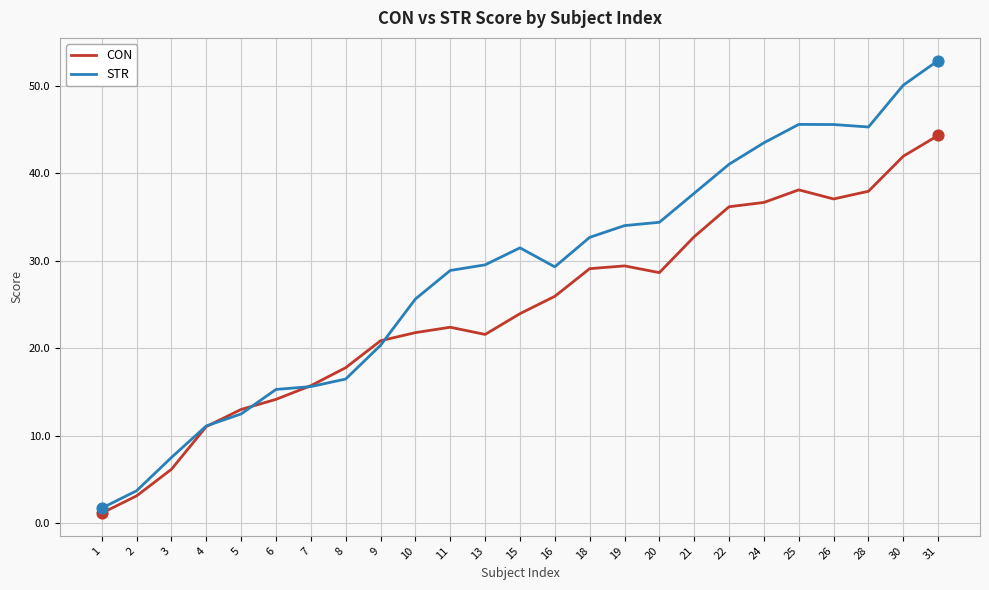

Which series has the largest range (max minus min)?

STR